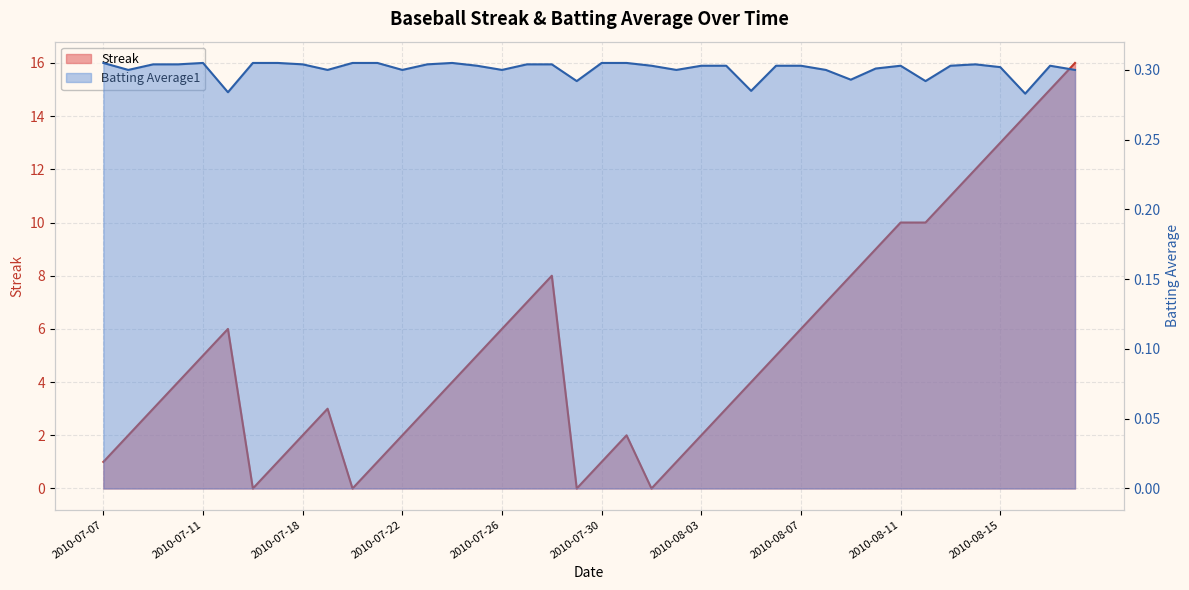

Which has a higher value, 2010-07-09 or 2010-08-11?

2010-08-11